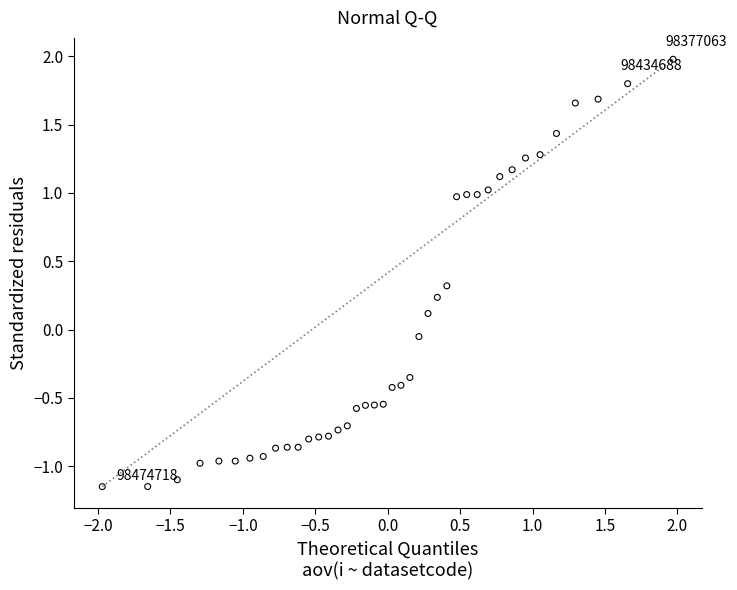

What is the range of X values (max minus min)?

3.9